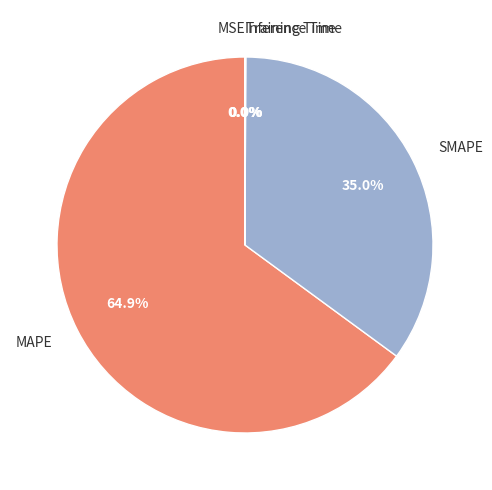

What portion of the pie excludes SMAPE?

65.0%